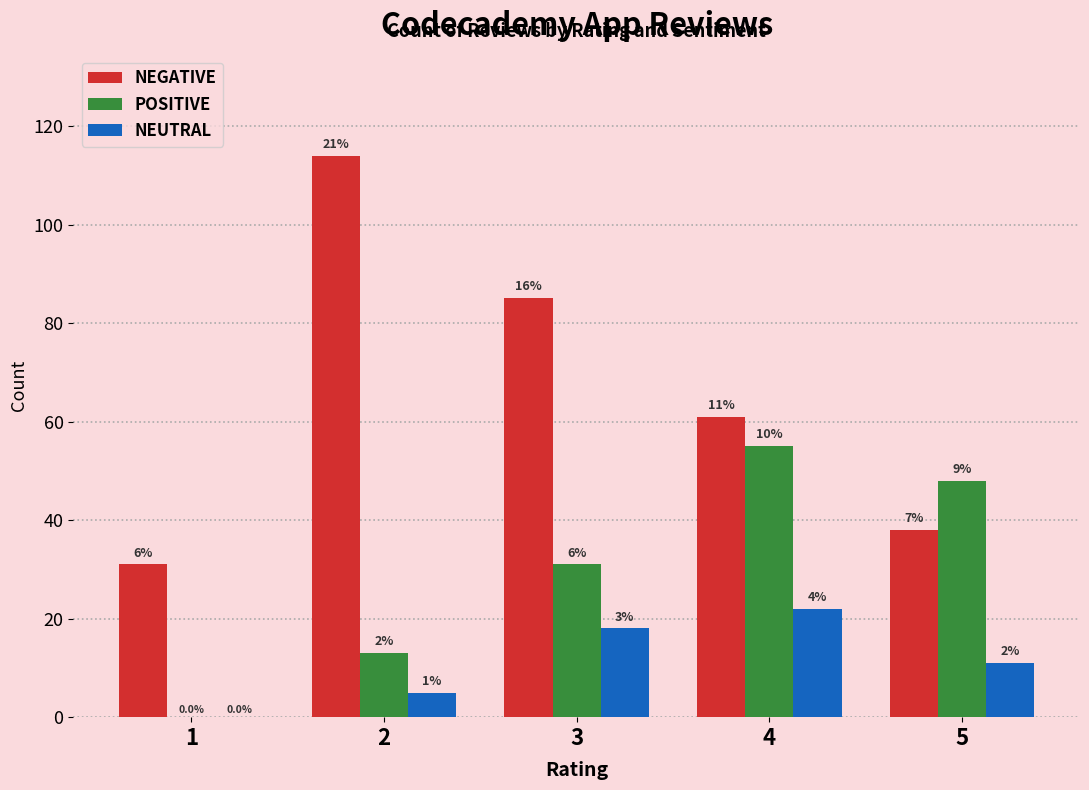

What is the sum of the NEGATIVE values at 2 and 1?

145